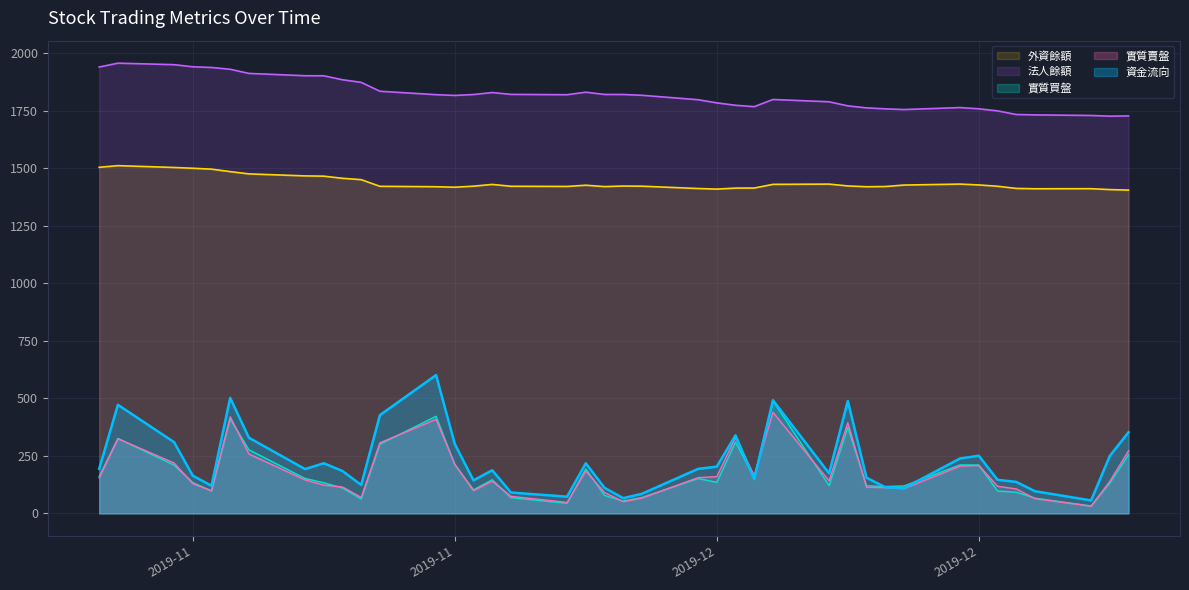

List the labels in order of 資金流向 value, largest first.

2019-11-18, 2019-11-07, 2019-12-06, 2019-12-10, 2019-11-01, 2019-11-15, 2019-12-25, 2019-12-04, 2019-11-08, 2019-11-04, 2019-11-19, 2019-12-17, 2019-12-24, 2019-12-16, 2019-11-12, 2019-11-26, 2019-12-03, 2019-10-31, 2019-12-02, 2019-11-11, 2019-11-21, 2019-11-13, 2019-12-09, 2019-11-05, 2019-12-11, 2019-12-05, 2019-12-18, 2019-11-20, 2019-12-19, 2019-11-14, 2019-11-06, 2019-12-12, 2019-11-27, 2019-12-13, 2019-12-20, 2019-11-22, 2019-11-29, 2019-11-25, 2019-11-28, 2019-12-23